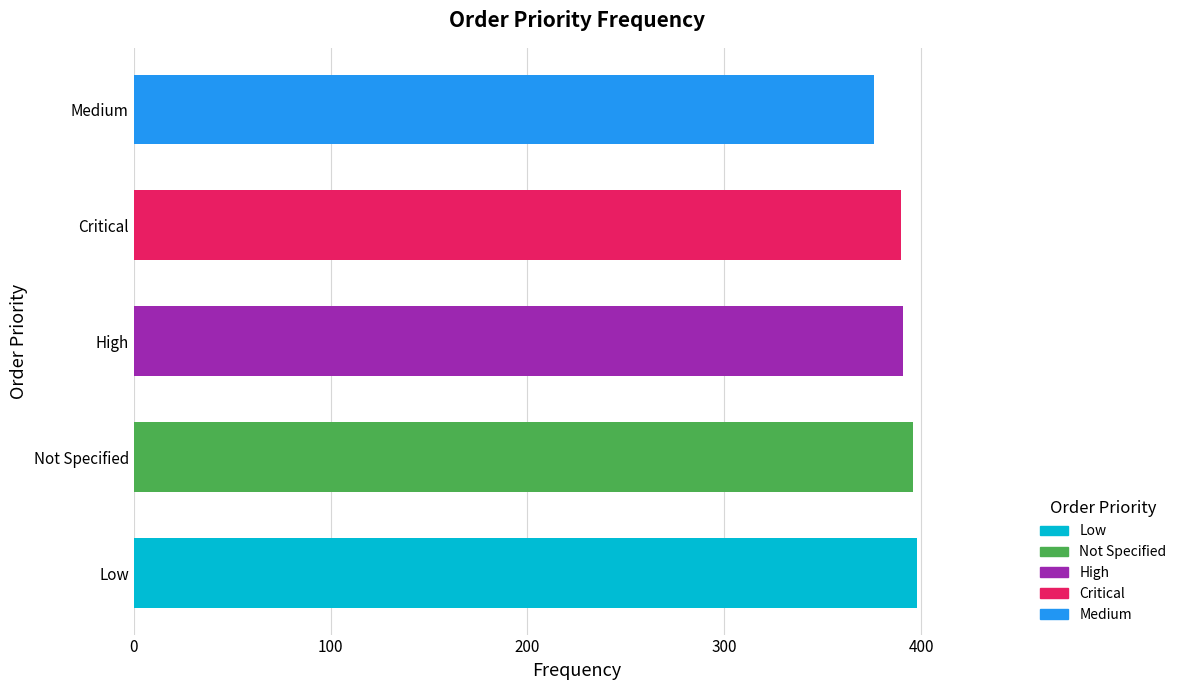

Approximately how many times larger is the value at High compared to Medium?

1.0